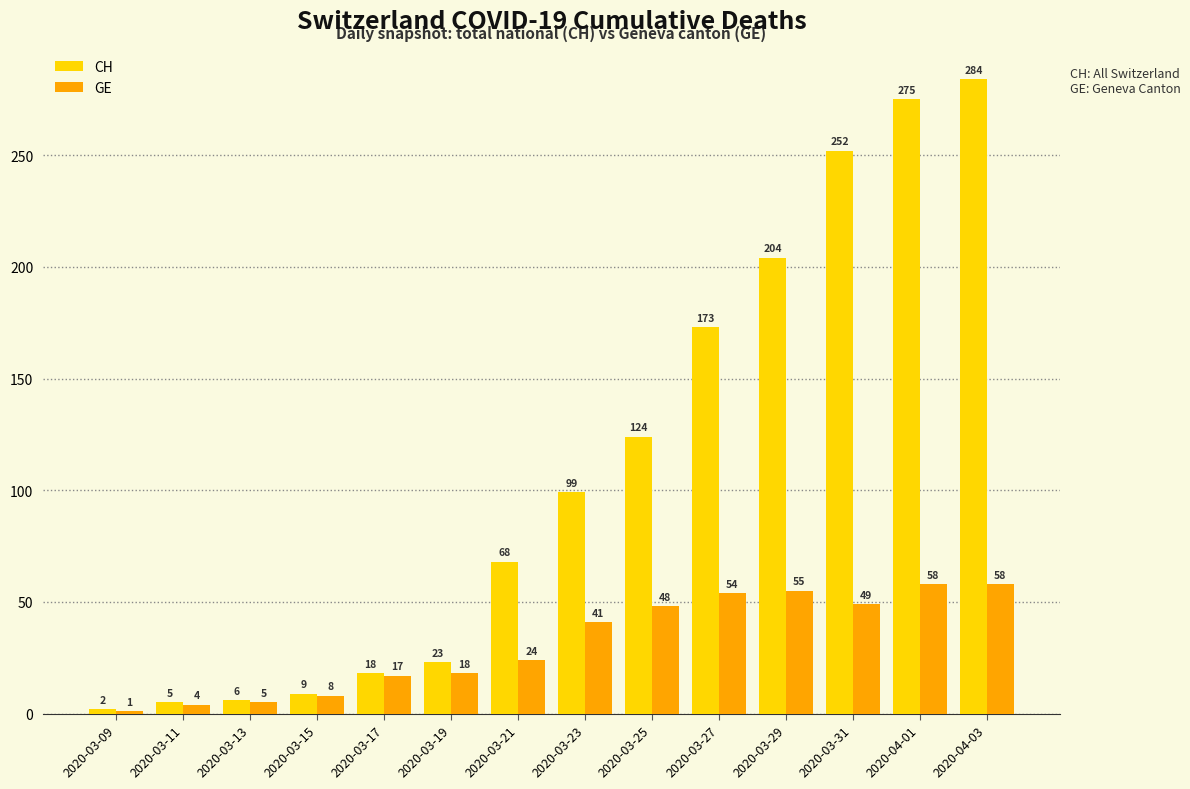

Reading left to right, list all the values displayed in this chart.

CH: 2	5	6	9	18	23	68	99	124	173	204	252	275	284
GE: 1	4	5	8	17	18	24	41	48	54	55	49	58	58